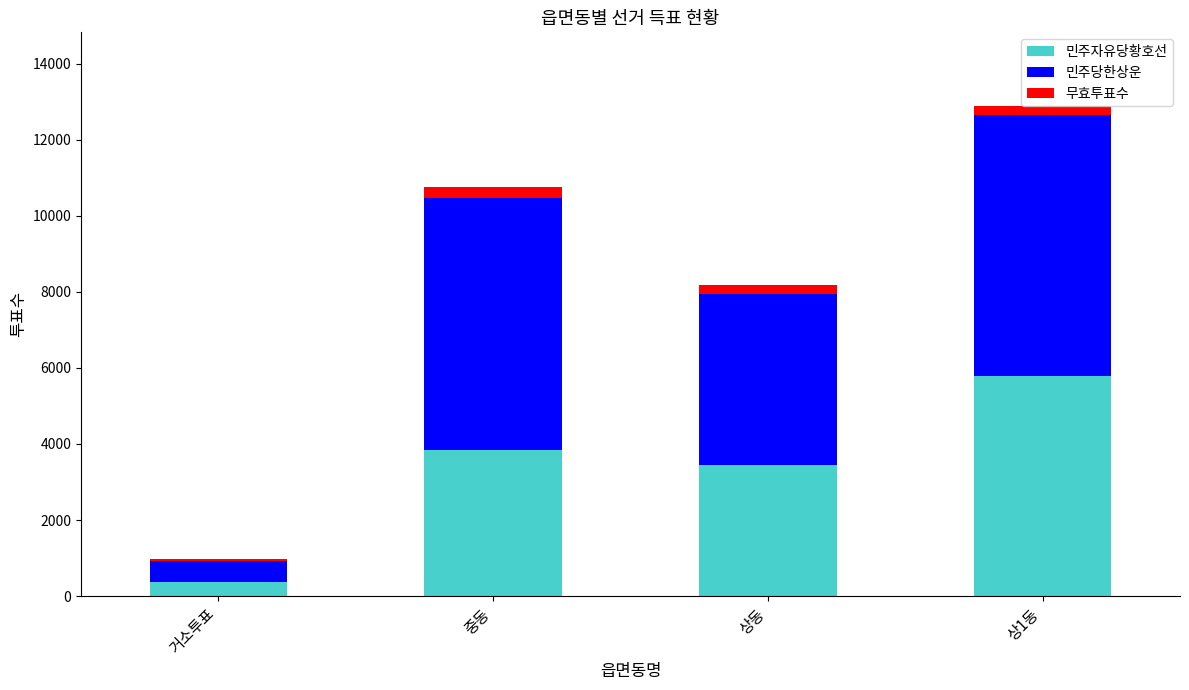

What is the total value across all series at 중동?

10755